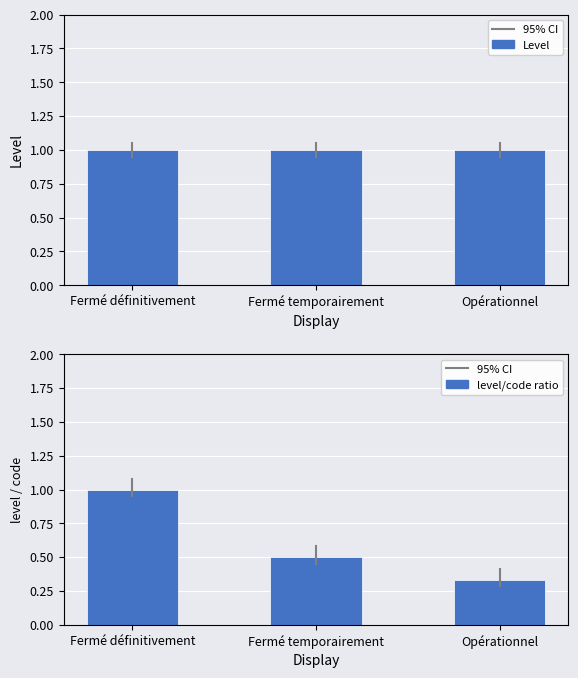

What is the value of the level/code ratio bar at the 1st from the left?

1.0